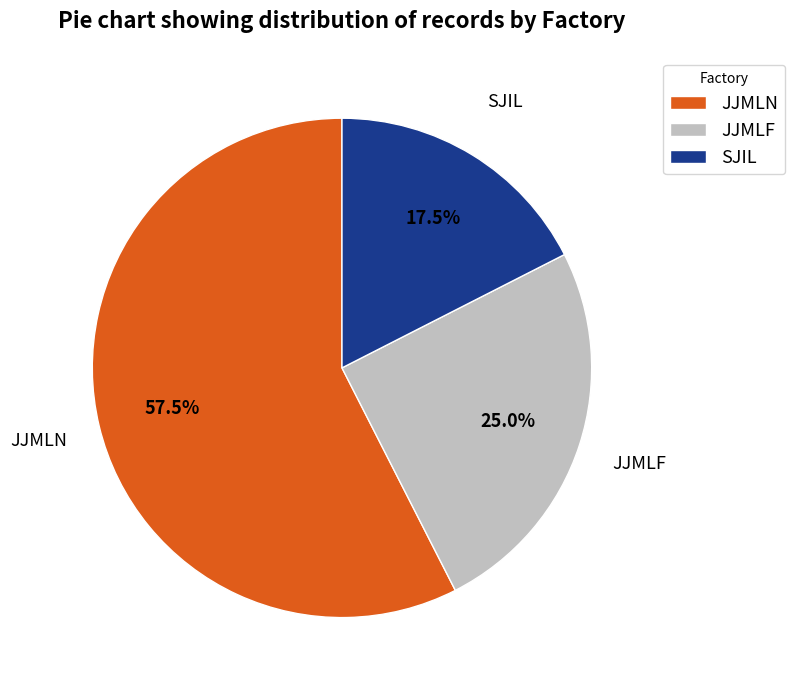

How many segments does this pie chart have?

3